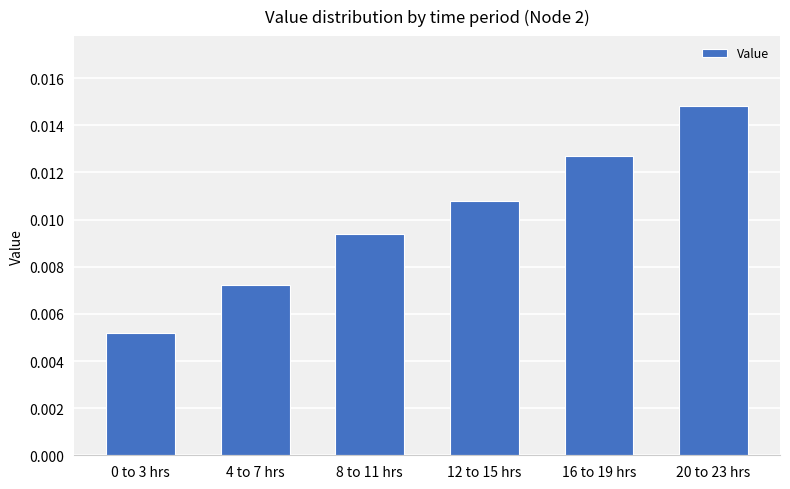

Which label corresponds to the largest value in the chart?

20 to 23 hrs